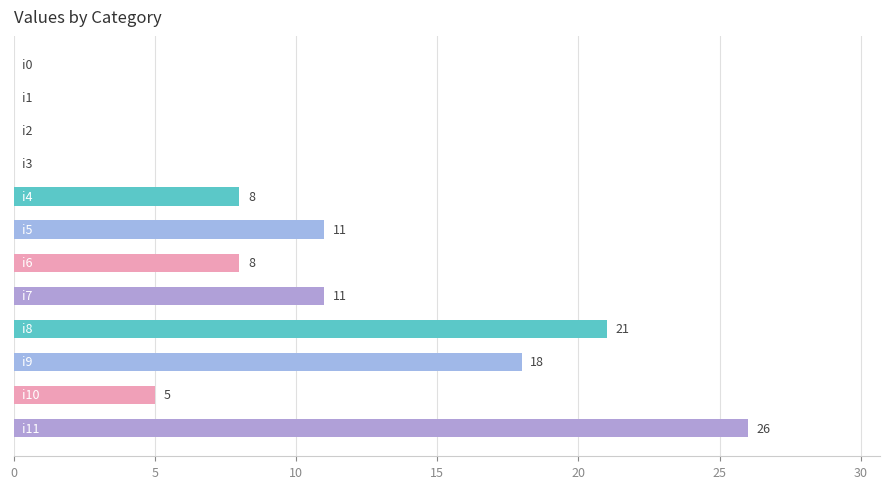

How many values are between 0 and 18?

10